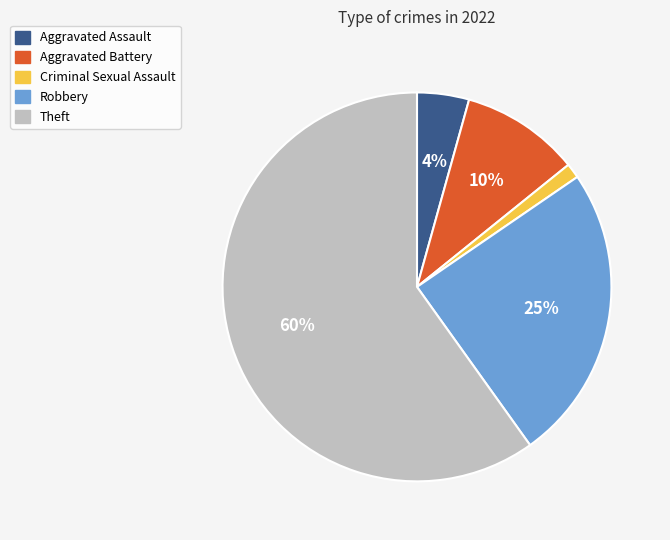

What percentage is the Theft slice, to the nearest percent?

60%